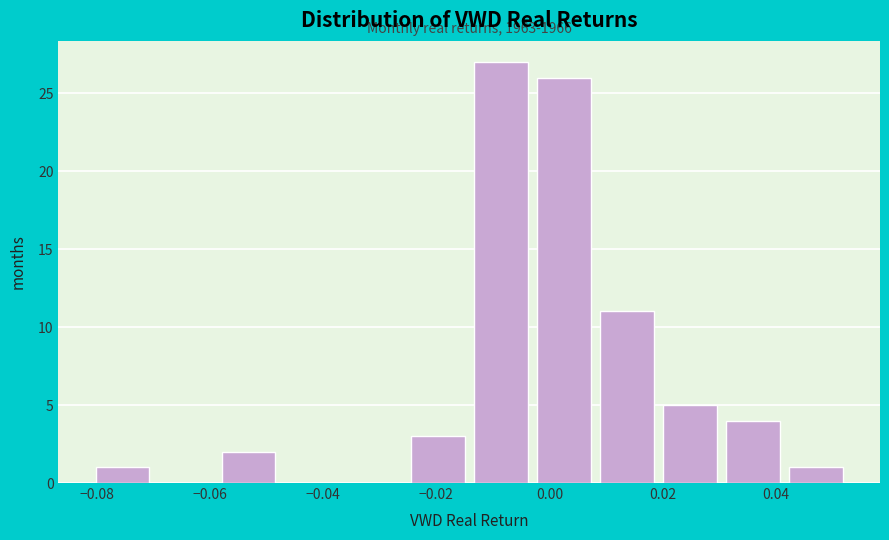

Which range on the x-axis has the tallest bar?

-0.014 to -0.004